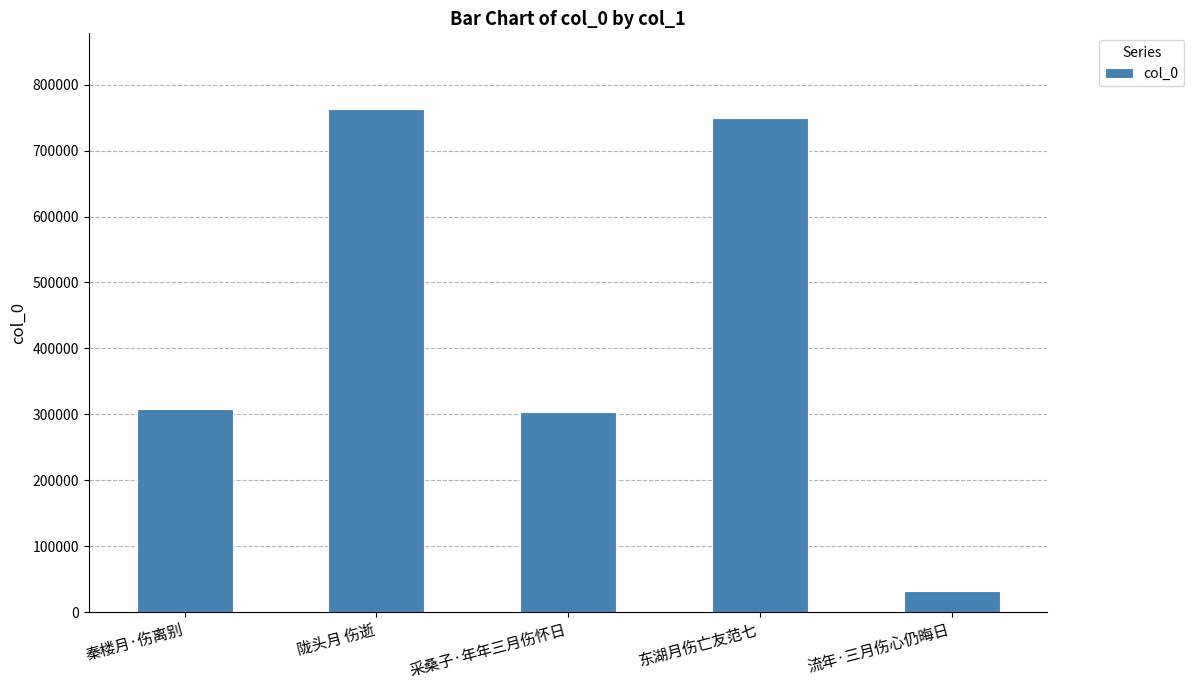

Is it true that the value at 东湖月伤亡友范七 is 750081?

True